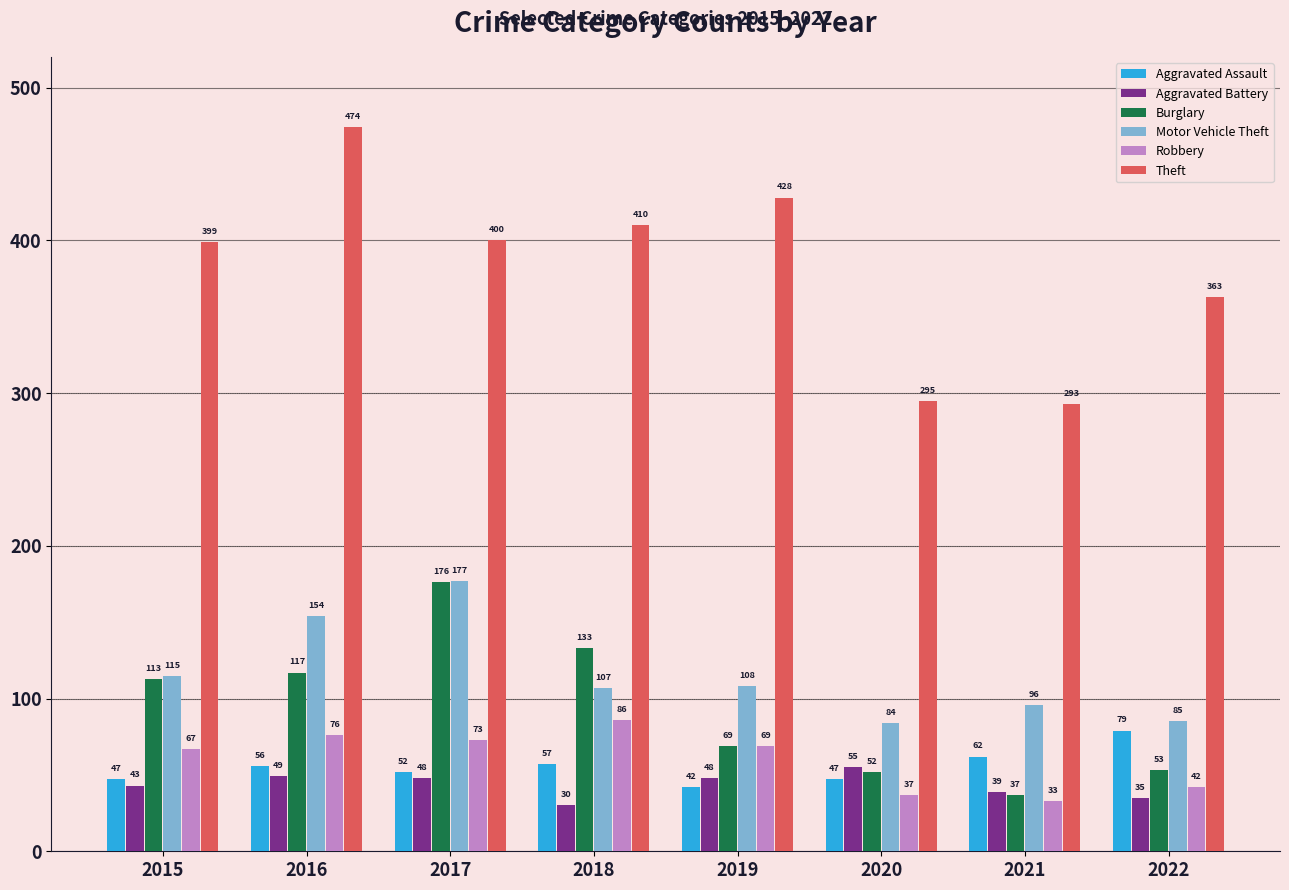

What is the value of the Theft bar at the 5th from the left?

428